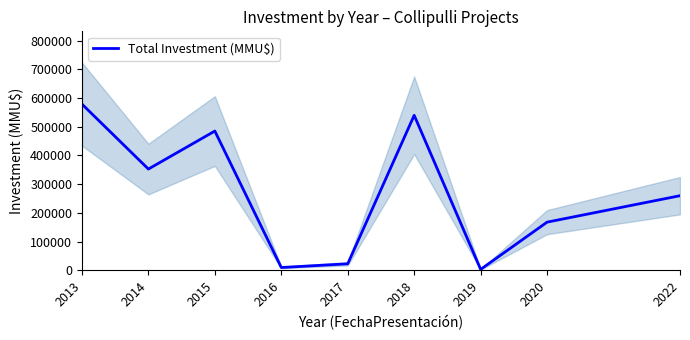

Which has a higher value, 2018 or 2015?

2018